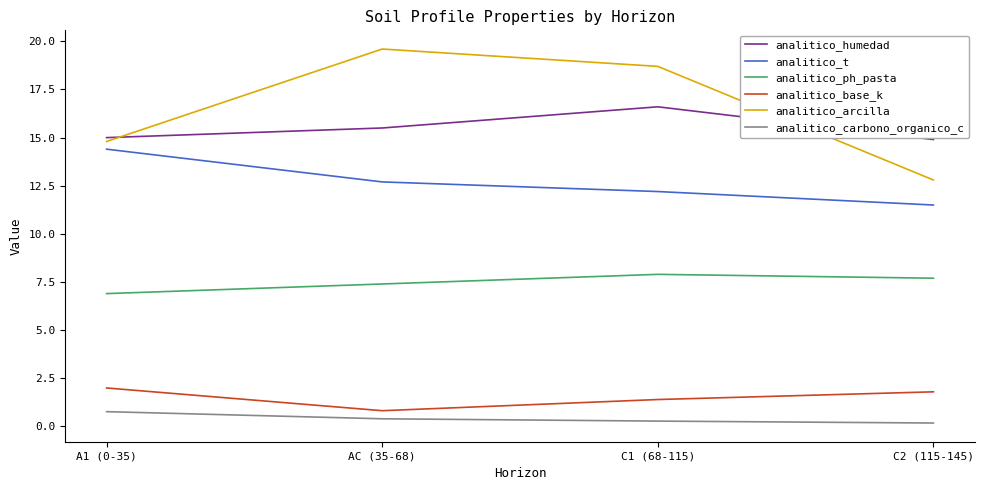

Is it true that analitico_ph_pasta equals 12.4 at AC (35-68)?

False